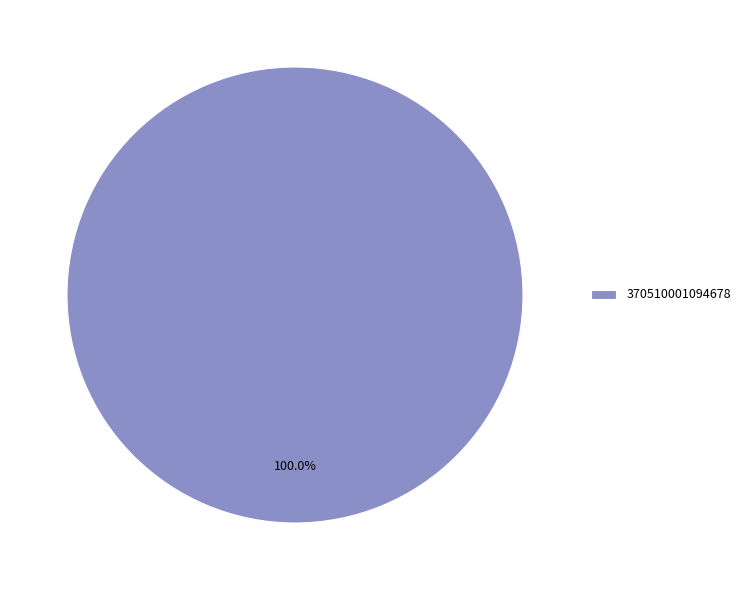

Is it true that 370510001094678 is 100% of the pie?

True